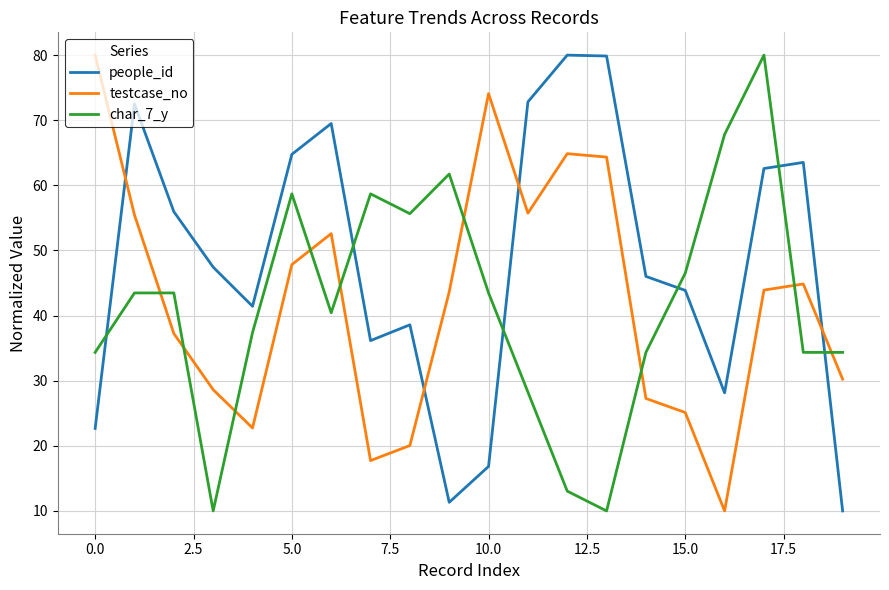

How many lines are shown in the chart?

3